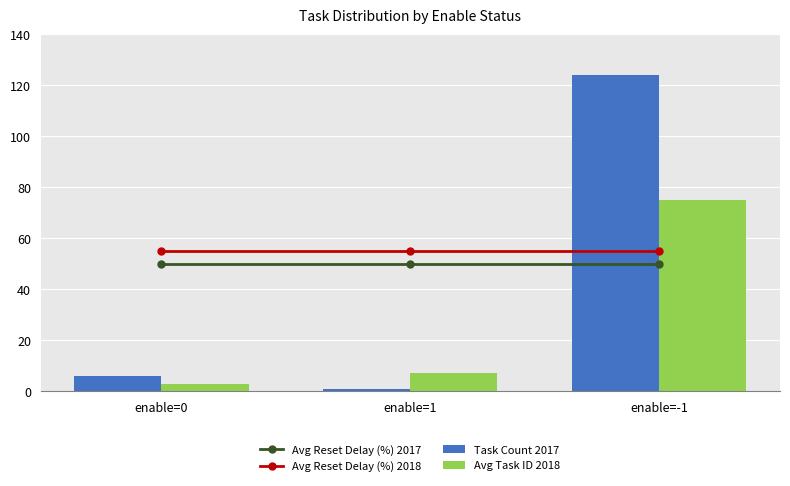

Rank the series by their average value, from lowest to highest.

Avg Task ID 2018, Task Count 2017, Avg Reset Delay (%) 2017, Avg Reset Delay (%) 2018